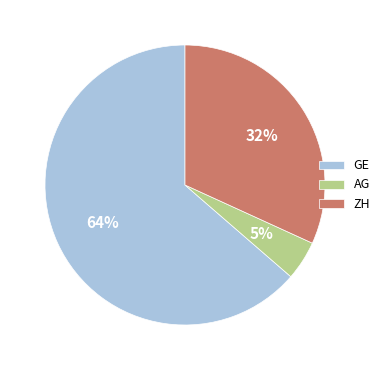

Rank the categories by value from highest to lowest.

GE, ZH, AG